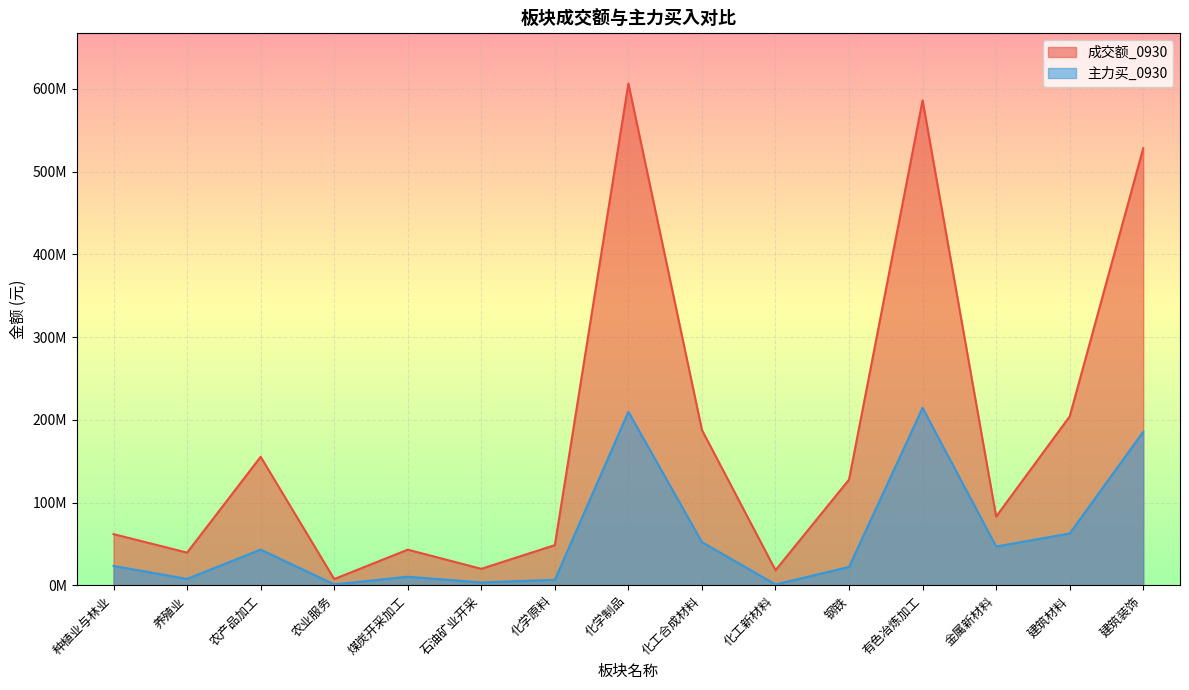

What is the minimum value shown in the chart?

1299748